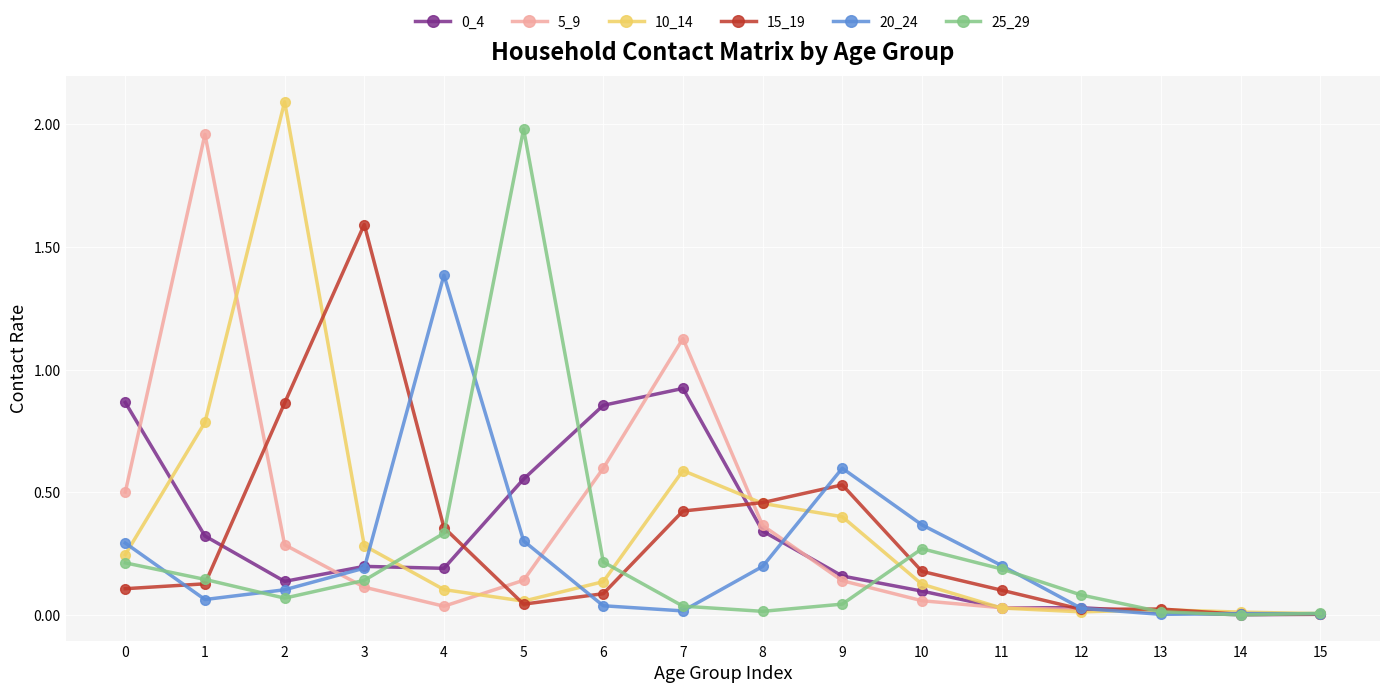

True or false: 15_19 has more than 0 interior local peaks.

True